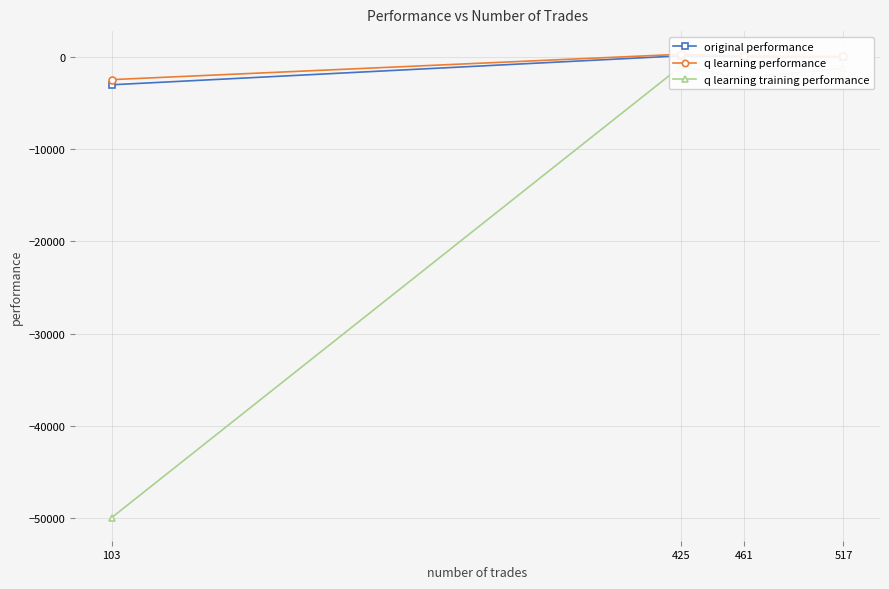

True or false: q learning training performance and q learning performance intersect in this chart.

False